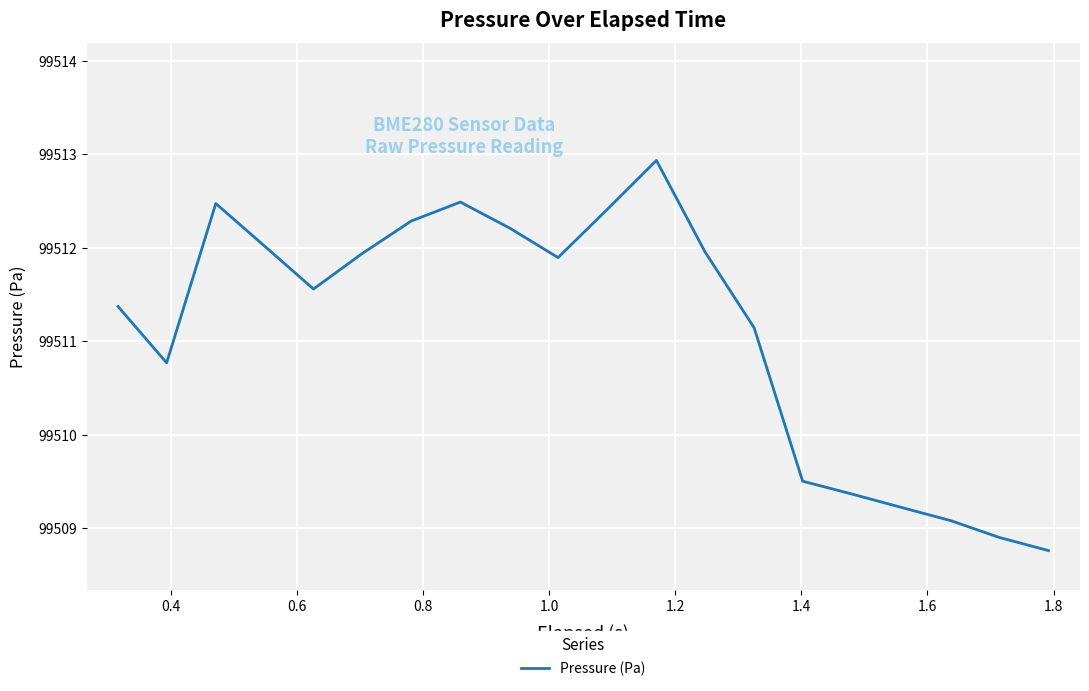

True or false: there are more than 2 points higher than both neighbors.

True